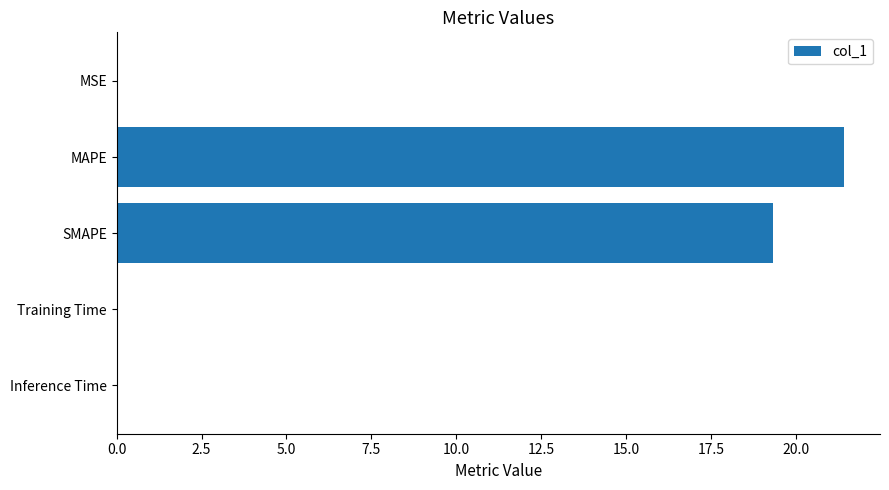

Read the value at MAPE.

21.4